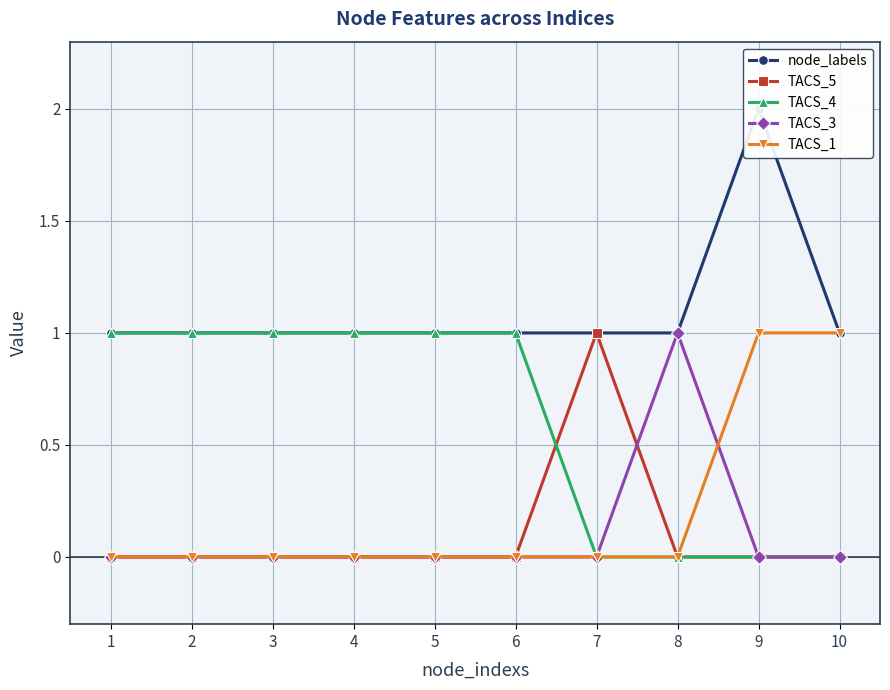

True or false: node_labels has more than 0 interior local peaks.

True